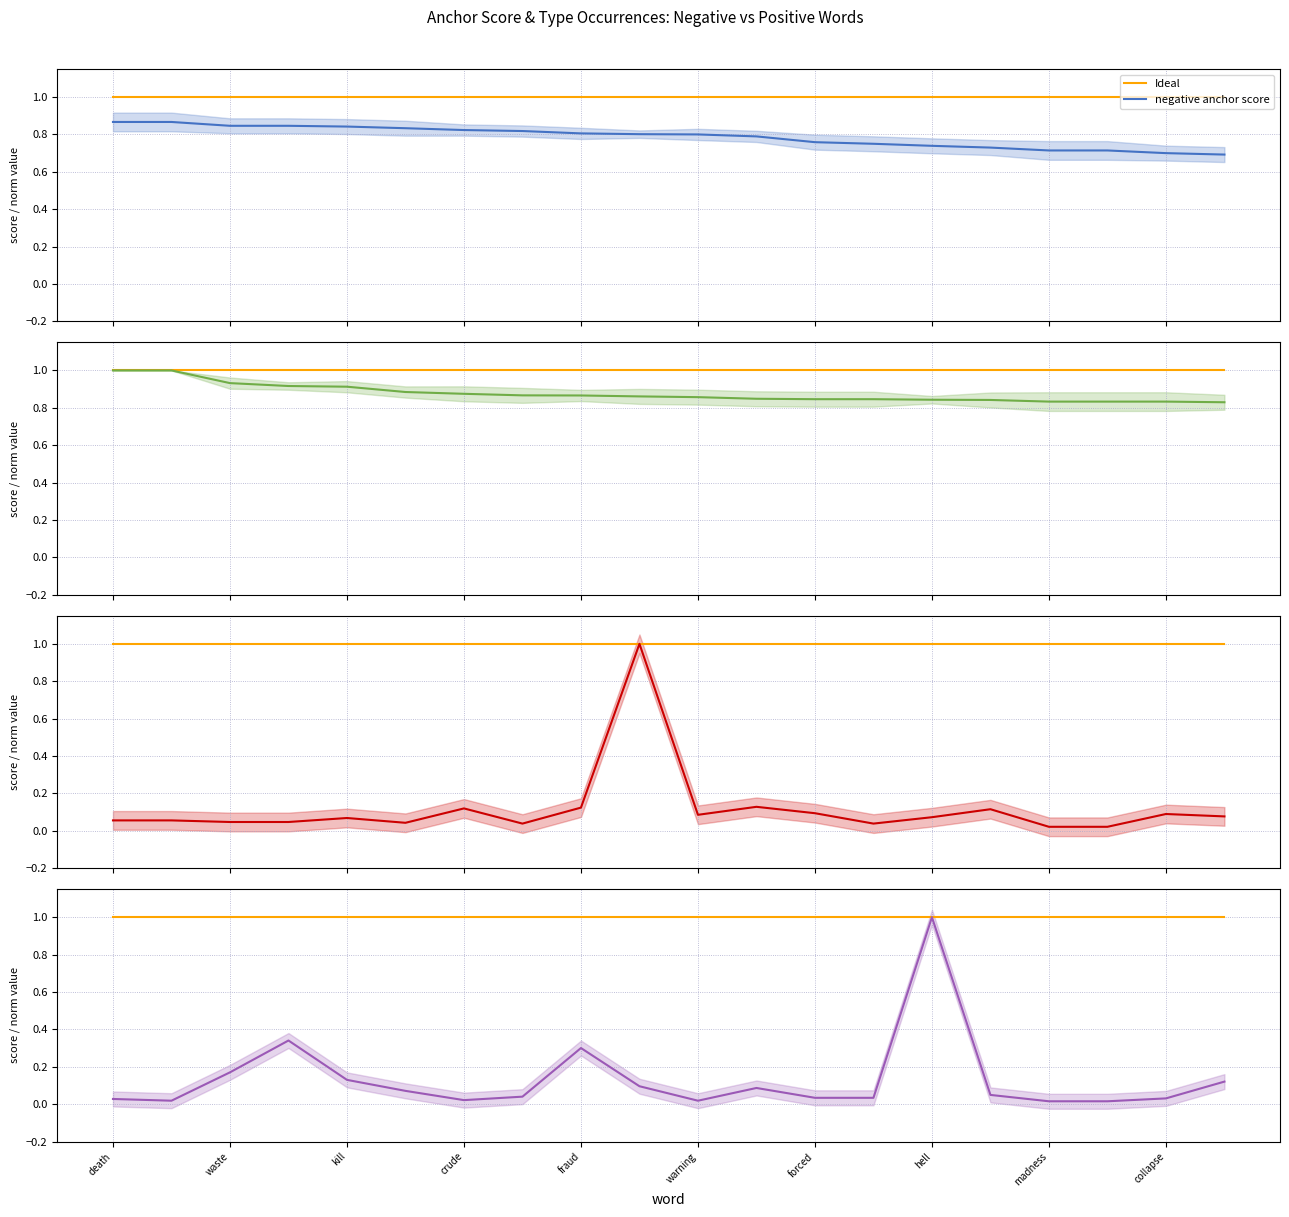

What is the sum of all pos type occ (norm) values?

2.6